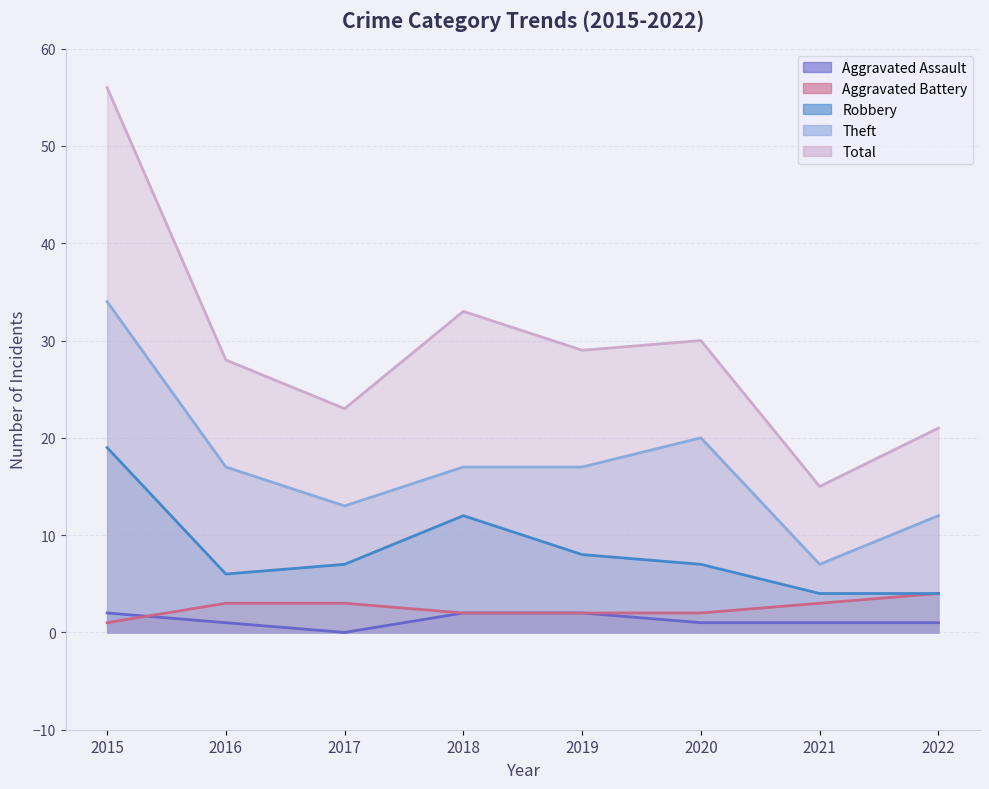

Between 2016 and 2022, which is larger?

2016